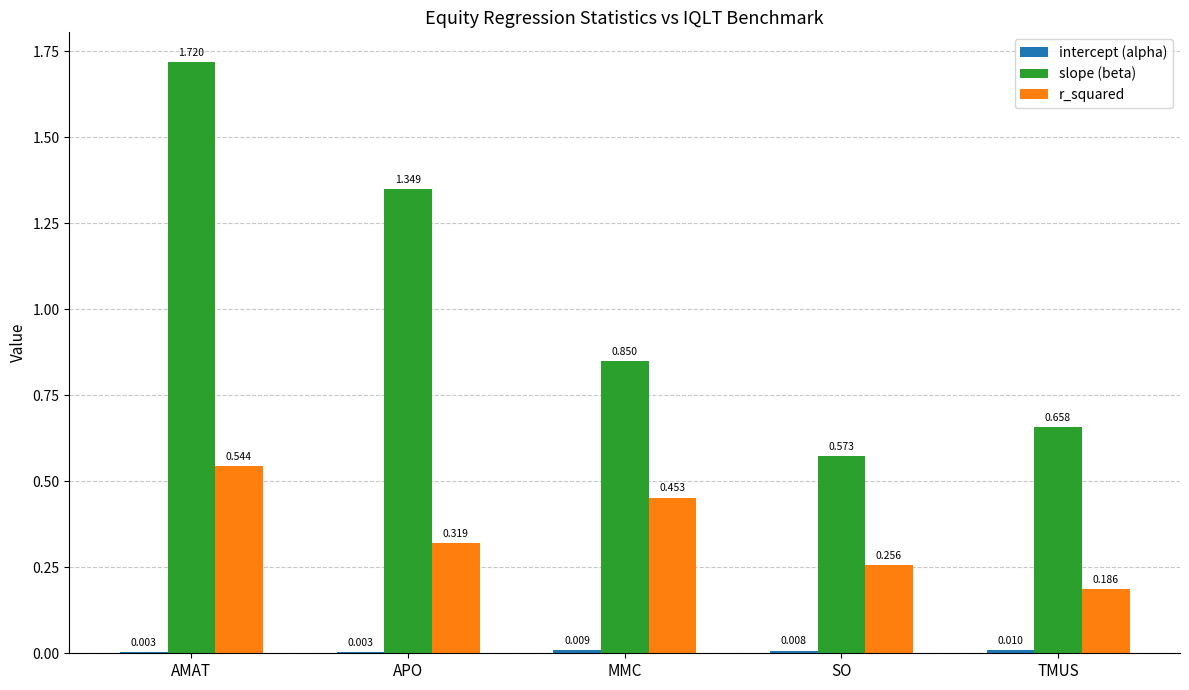

At which category is the sum across all series the highest?

AMAT